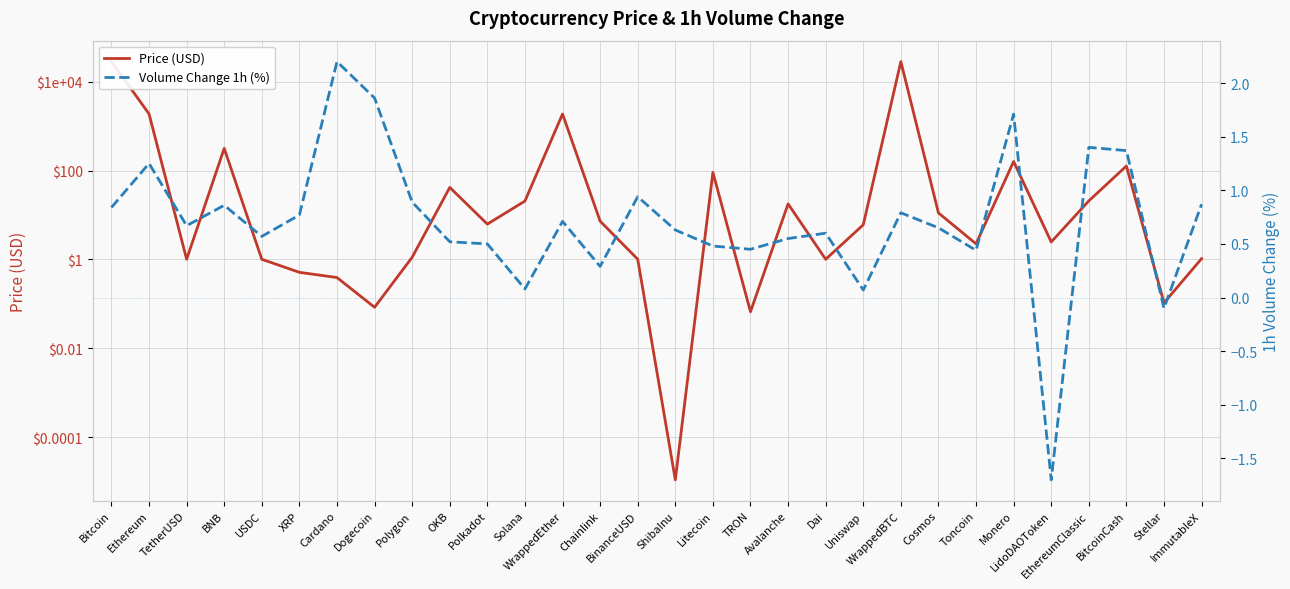

Reading left to right, list all the values displayed in this chart.

Price (USD): 28244.9	1881.9	1.0	315.1	1.0	0.5	0.4	0.1	1.1	41.7	6.2	20.6	1872.6	7.3	1.0	0.0	91.2	0.1	17.8	1.0	6.0	28252.9	11.2	2.2	159.8	2.5	20.8	126.6	0.1	1.0
Volume Change 1h (%): 0.8	1.2	0.7	0.9	0.6	0.8	2.2	1.9	0.9	0.5	0.5	0.1	0.7	0.3	0.9	0.6	0.5	0.5	0.6	0.6	0.1	0.8	0.7	0.4	1.7	-1.7	1.4	1.4	-0.1	0.9